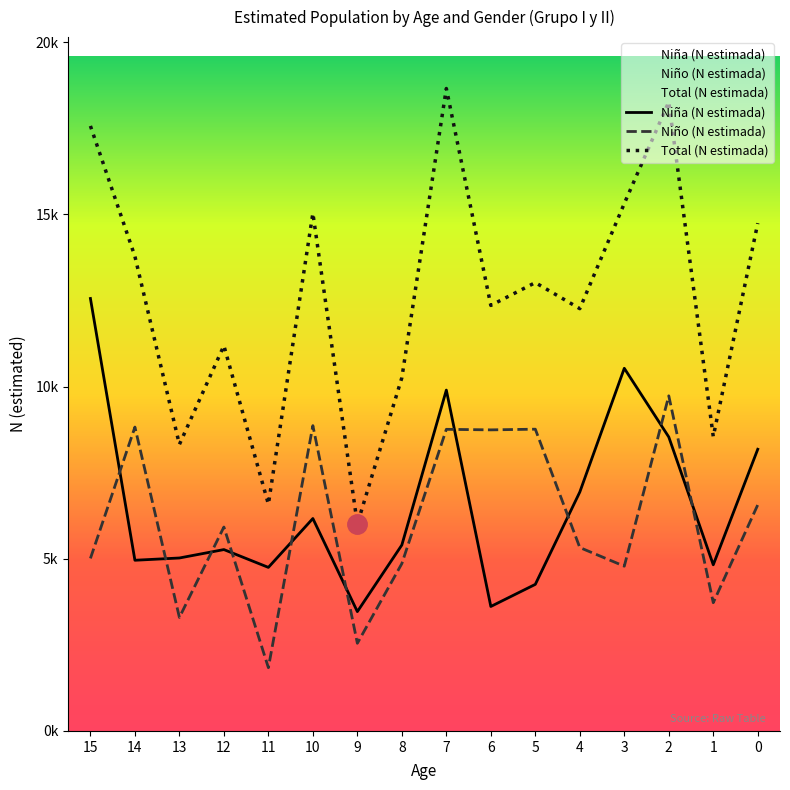

At which label does Niño (N estimada) reach its peak?

2